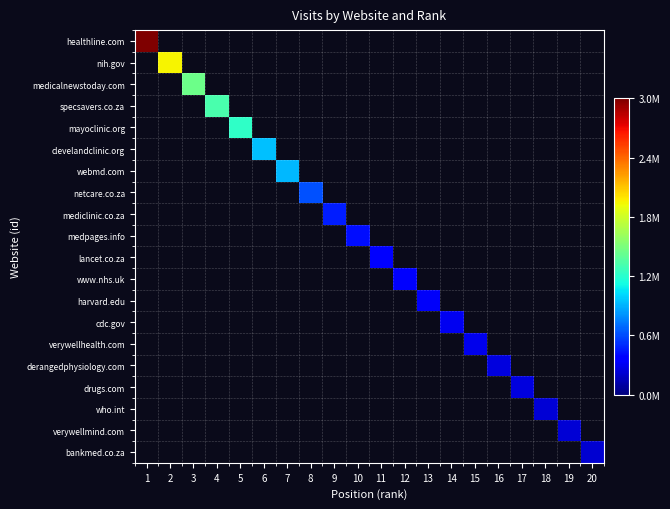

Which has a higher value, 2 or 13?

2